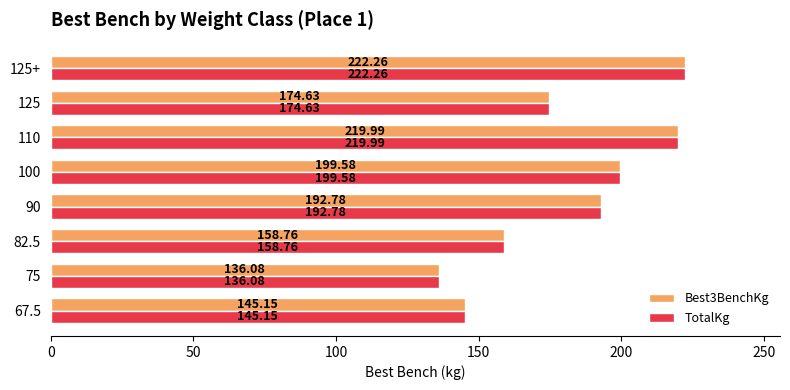

At which category is the sum across all series the highest?

125+